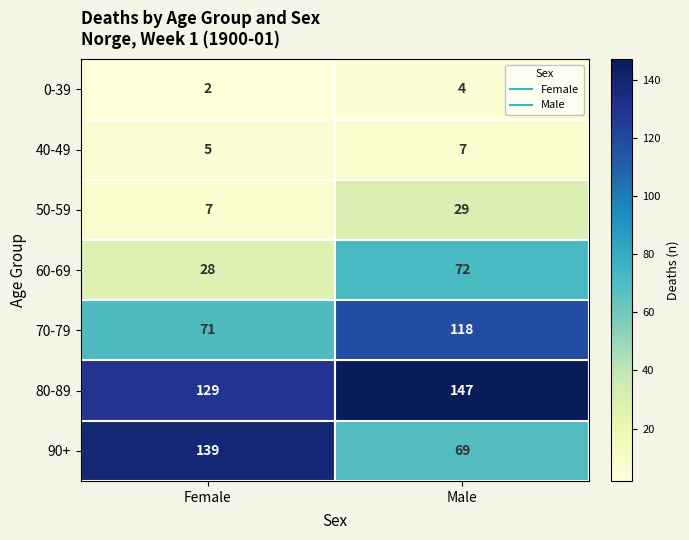

Reading left to right, extract all data points from this chart.

0-39: 2	4
40-49: 5	7
50-59: 7	29
60-69: 28	72
70-79: 71	118
80-89: 129	147
90+: 139	69